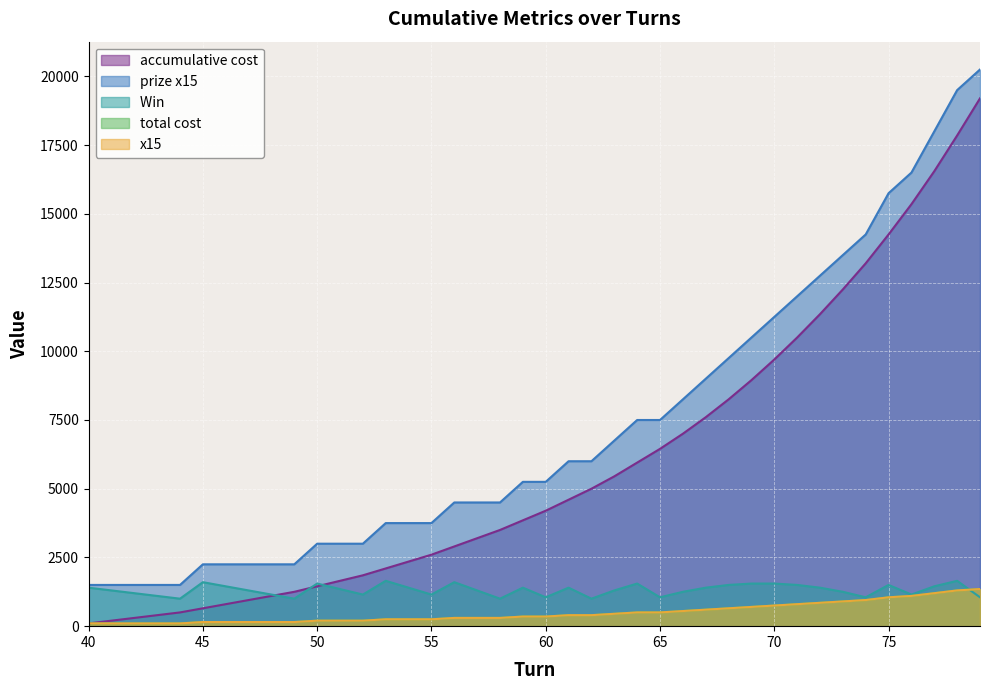

What are all the series names shown in the legend?

accumulative cost, prize x15, Win , total cost, x15